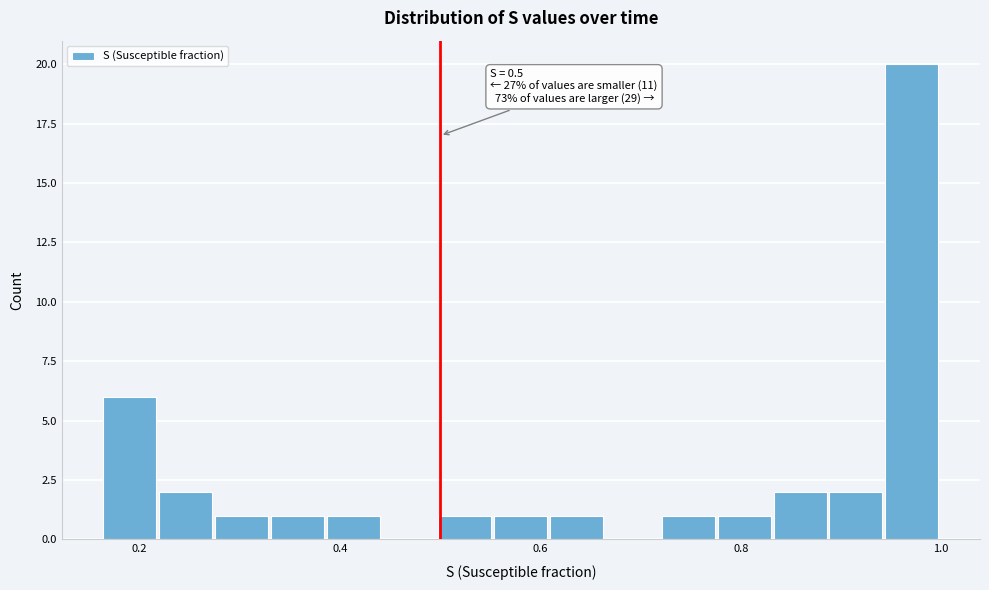

Read against the x-axis, roughly where is the centre of the tallest bar?

0.98